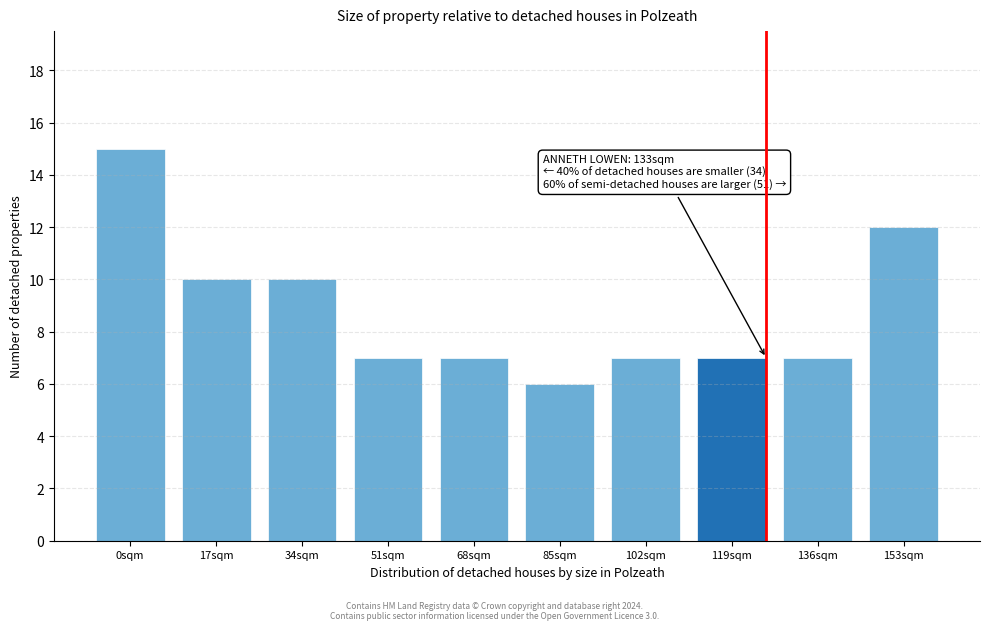

Reading left to right, transcribe all the data shown in this chart.

15	10	10	7	7	6	7	7	7	12